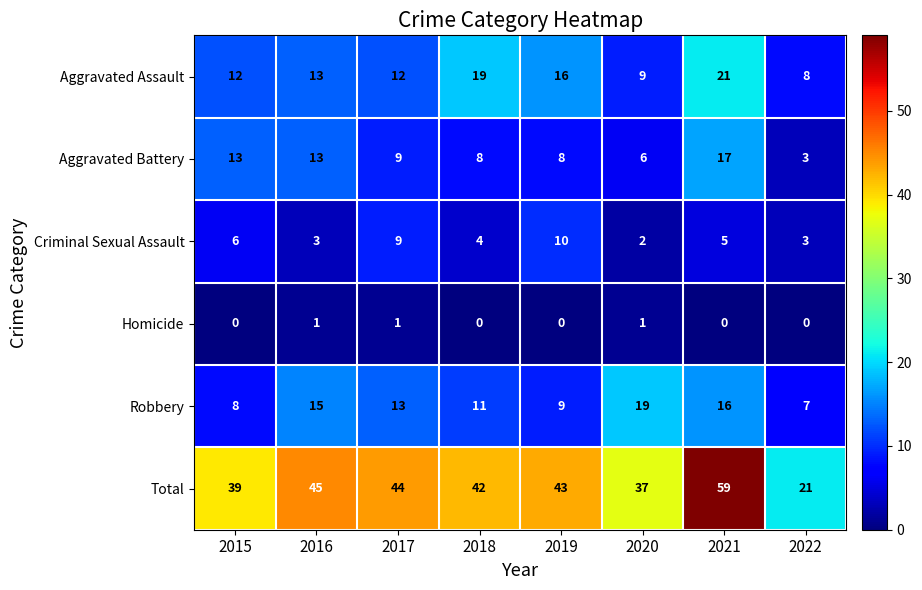

What is the average value of the Robbery series?

12